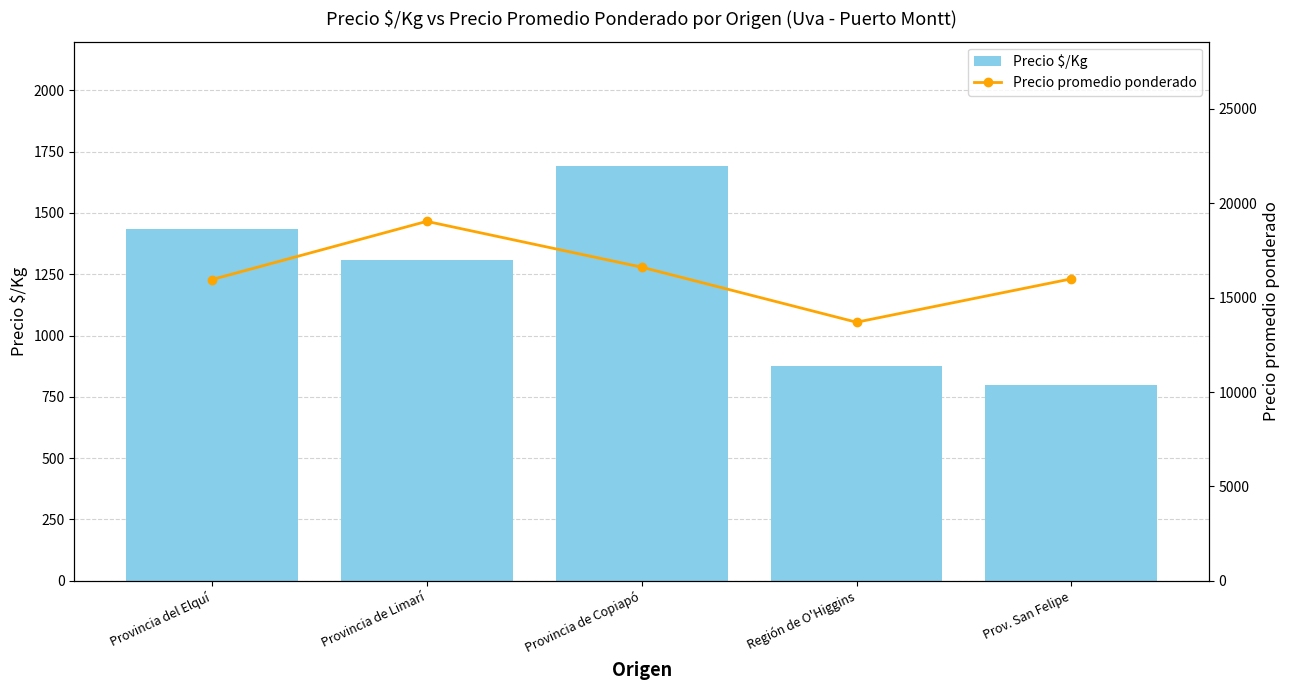

Reading left to right, transcribe all the data shown in this chart.

Precio $/Kg: 1433.0	1308.6	1691.0	875.0	800.0
Precio promedio ponderado: 15958.3	19045.5	16617.6	13700.0	16000.0